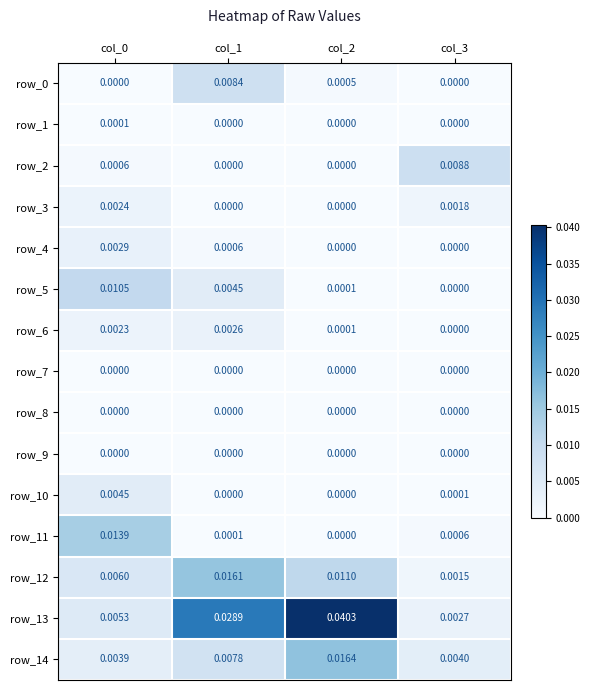

At which label is row_10 closest to 0?

col_1